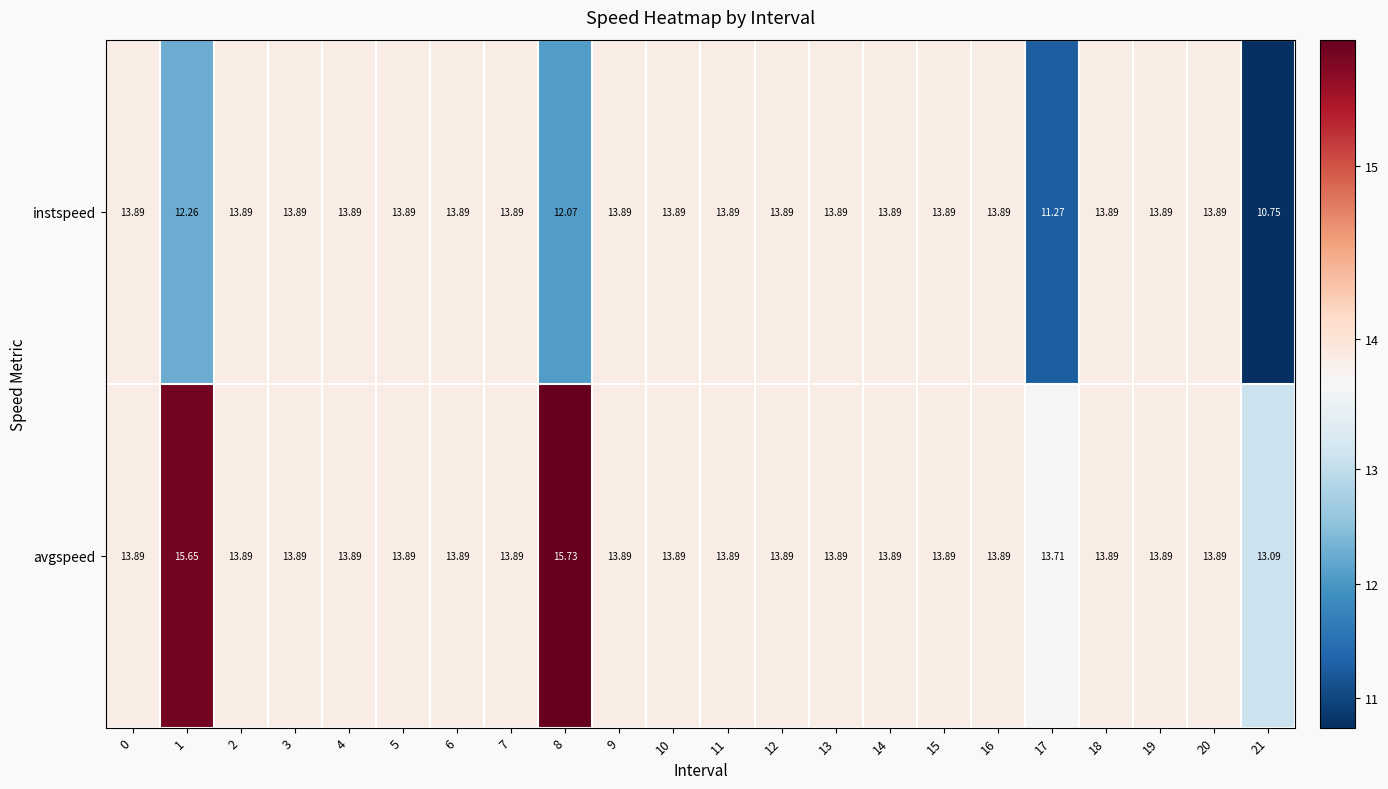

List the series in order of their peak value, highest first.

avgspeed, instspeed